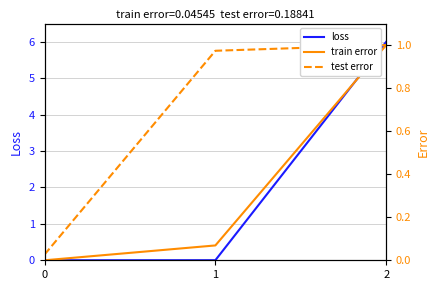

What is the highest value of the test error series?

1.0